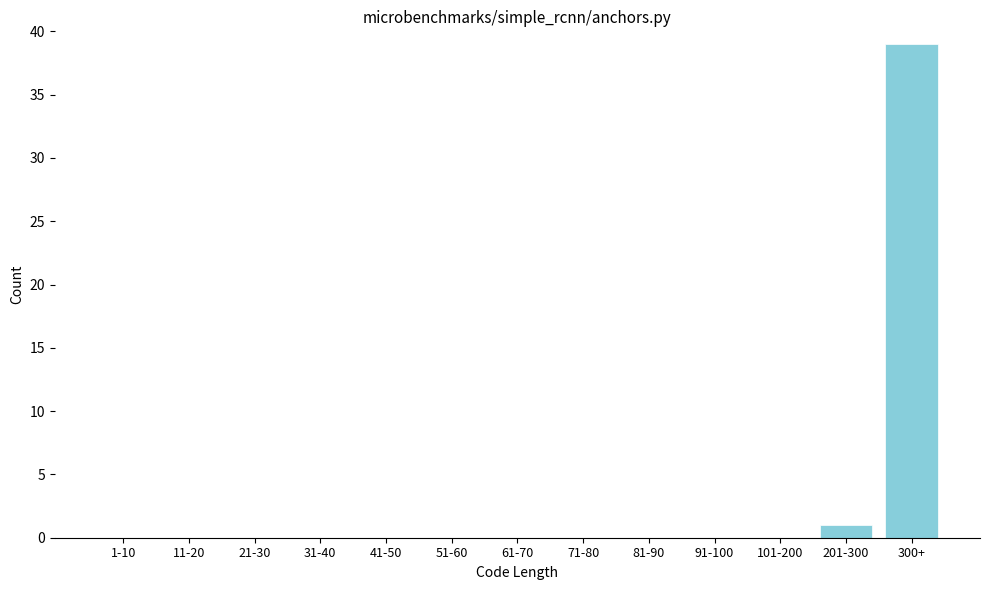

Reading right to left, what are all the values shown in this chart?

300+=39	201-300=1	101-200=0	91-100=0	81-90=0	71-80=0	61-70=0	51-60=0	41-50=0	31-40=0	21-30=0	11-20=0	1-10=0